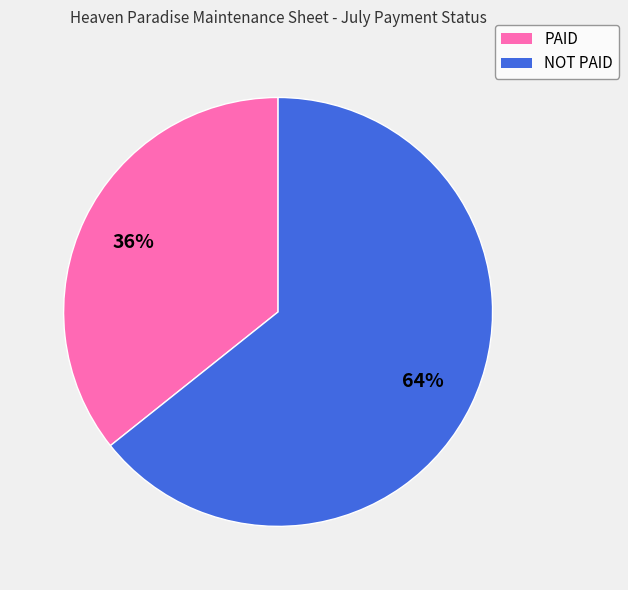

To the nearest percent, what portion does NOT PAID represent?

64%